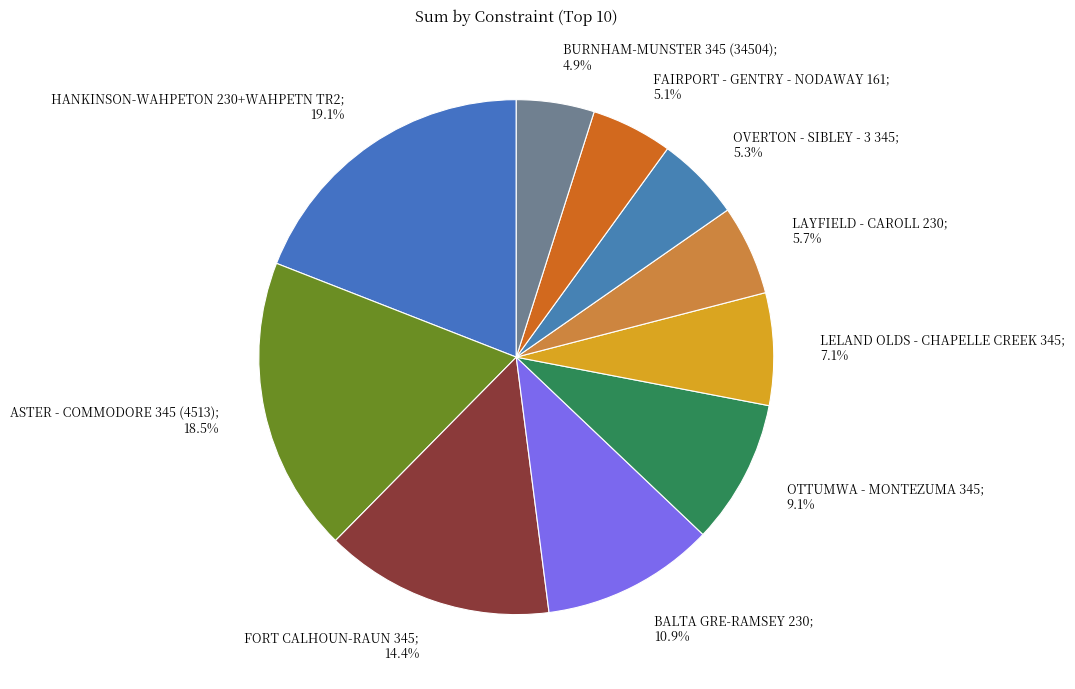

Which has a higher value, ASTER - COMMODORE 345 (4513) or BURNHAM-MUNSTER 345 (34504)?

ASTER - COMMODORE 345 (4513)